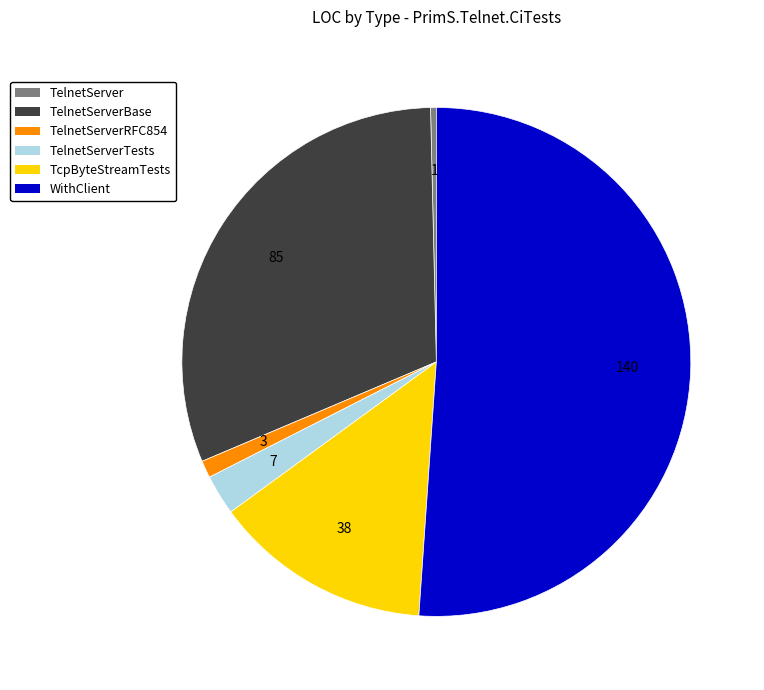

Is there any slice that represents more than half of the pie?

Yes